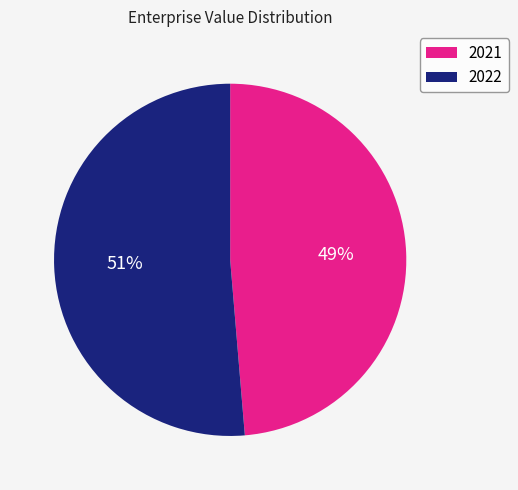

Which has a higher value, 2021 or 2022?

2022